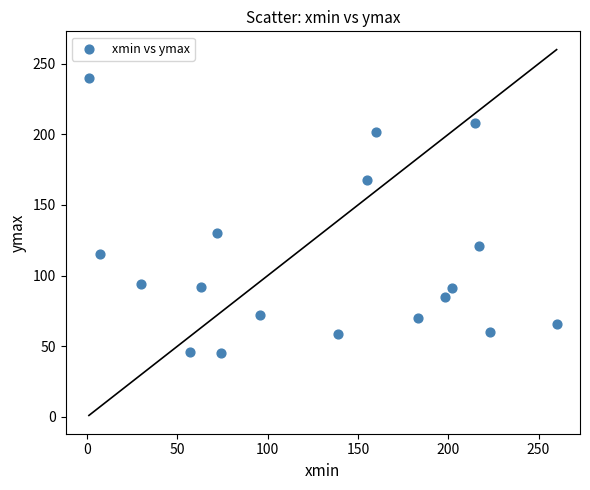

What Y value in the scatter plot is closest to 142?

130